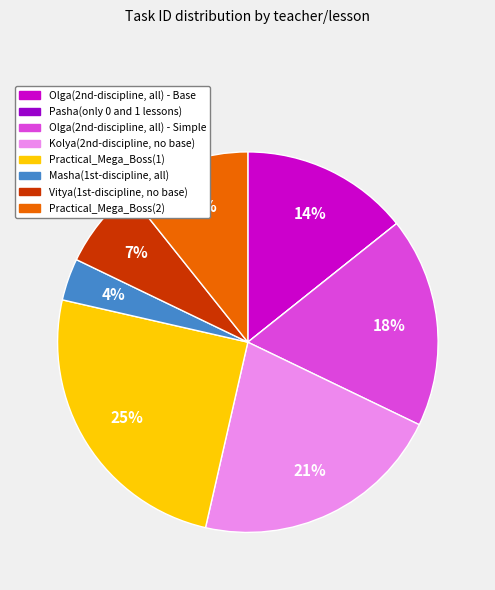

Is there a majority slice in this chart?

No